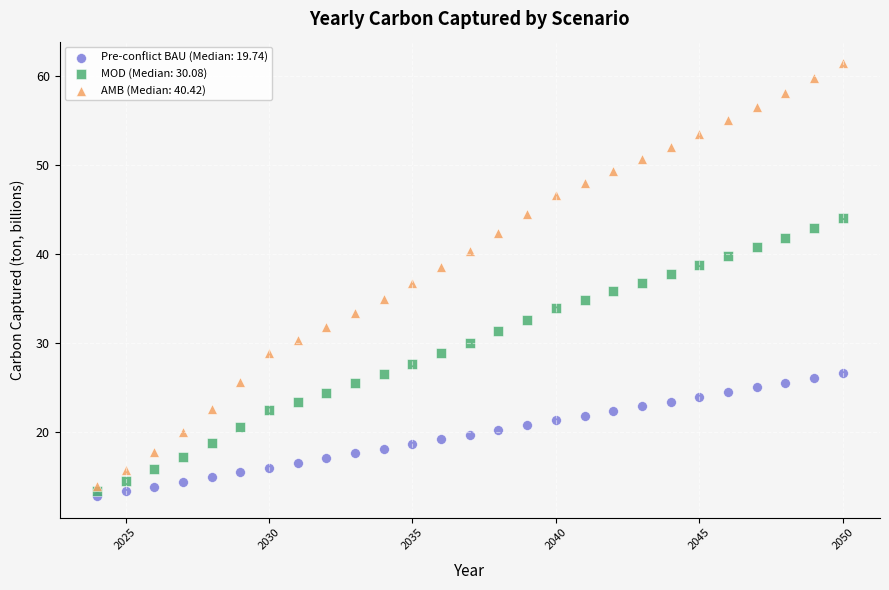

What are all the series names shown in the legend?

Pre-conflict BAU (Median: 19.74), MOD (Median: 30.08), AMB (Median: 40.42)